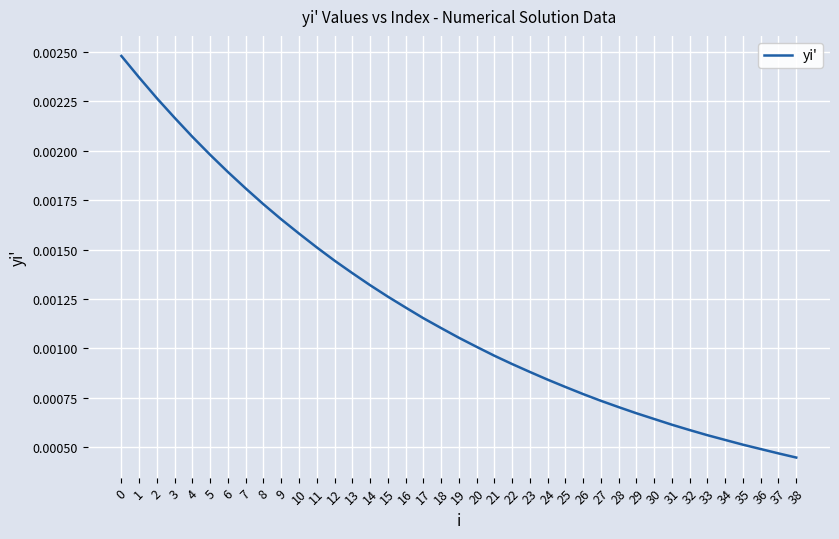

True or false: there are more than 2 points higher than both neighbors.

False